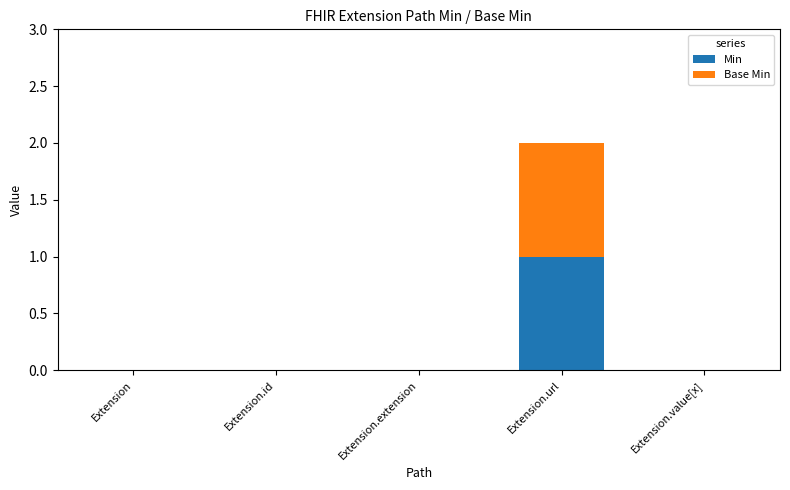

Which category has the highest value in the Min series?

Extension.url